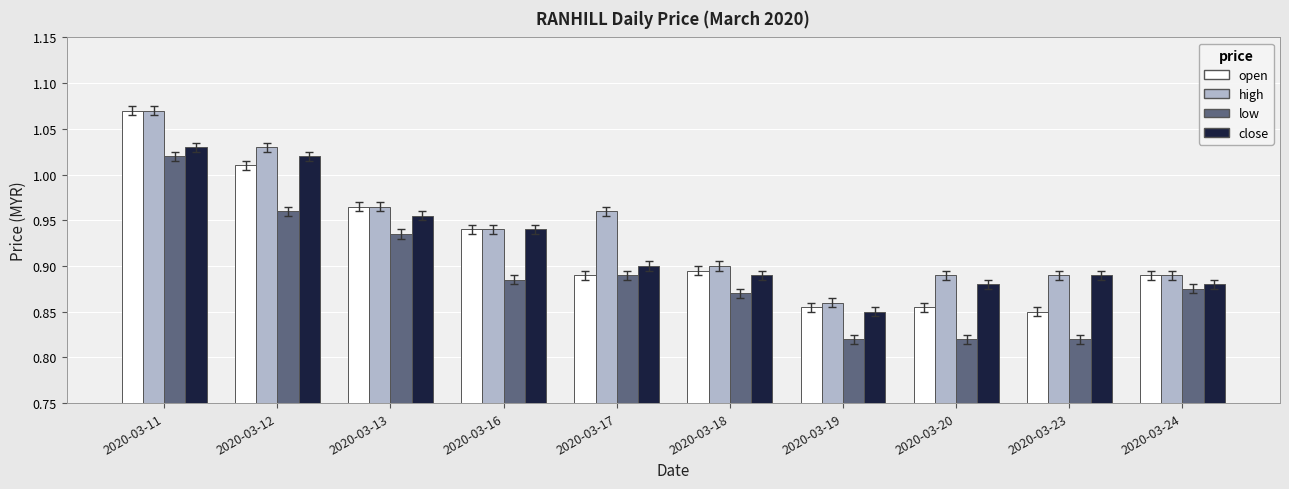

How many close values are between 0 and 1?

8